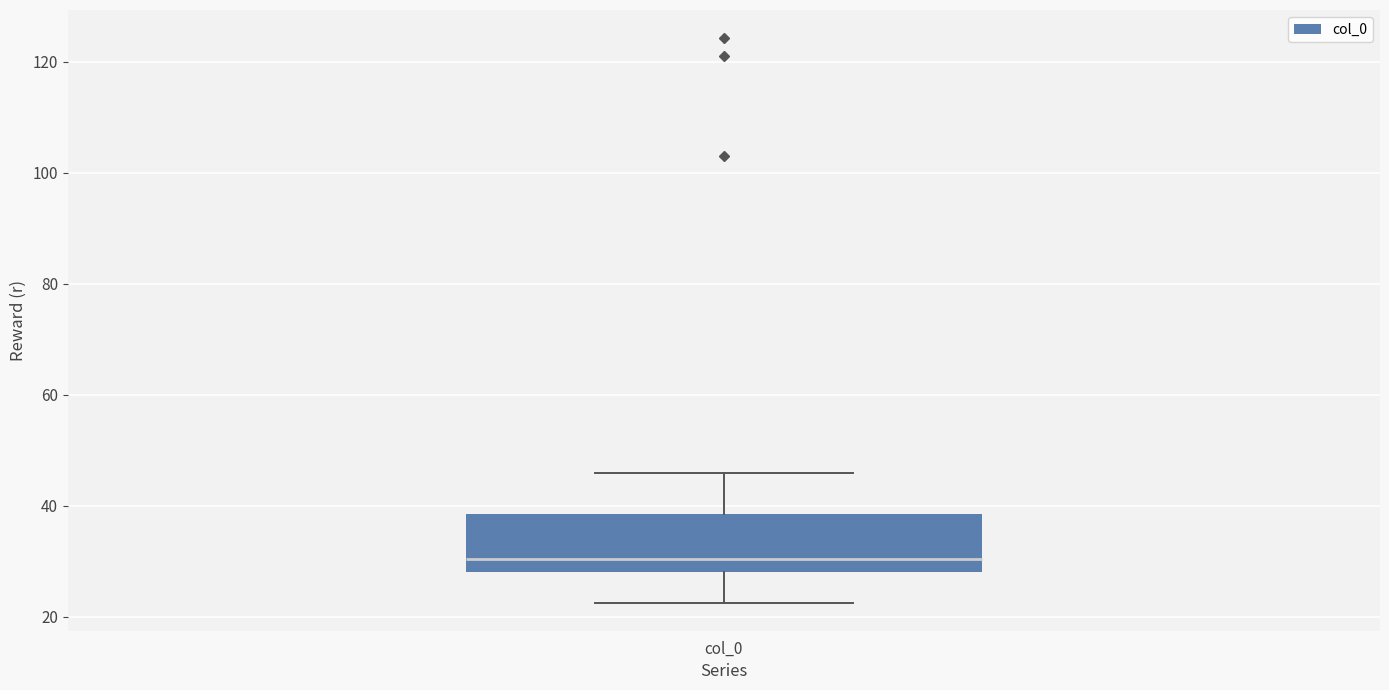

Where is the lower edge of the box for col_0 on the y-axis? The values are not printed on the chart, so give them approximately, as read against the axis.

28